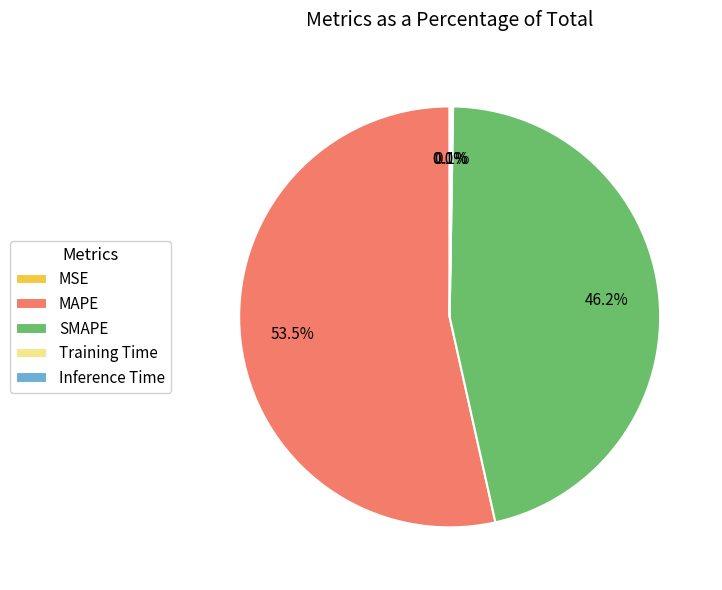

Which slice is the largest?

MAPE